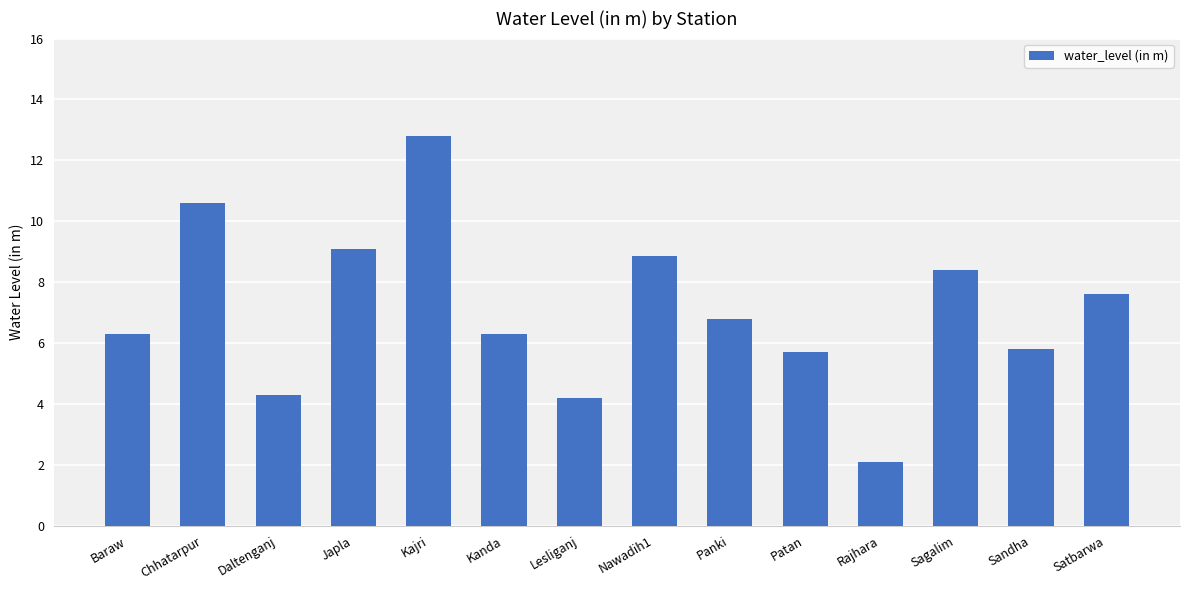

True or false: the data shows 2.1 at Rajhara.

True